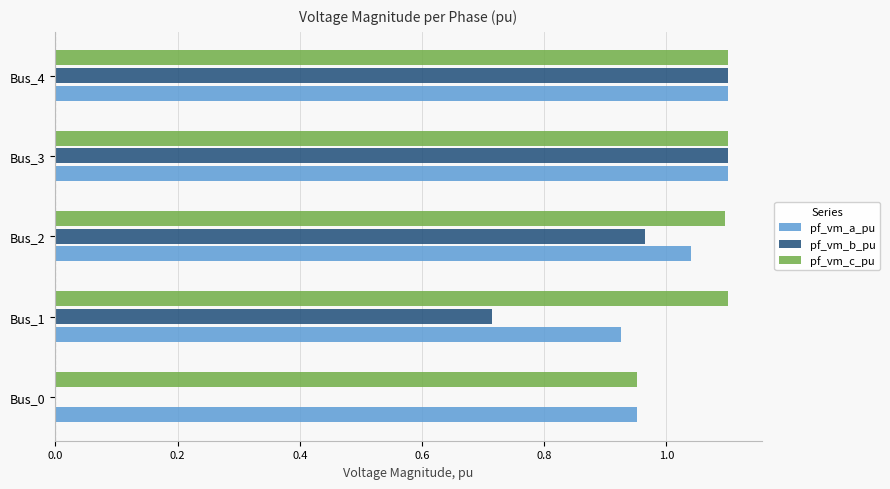

At which label is pf_vm_c_pu closest to 1?

Bus_0